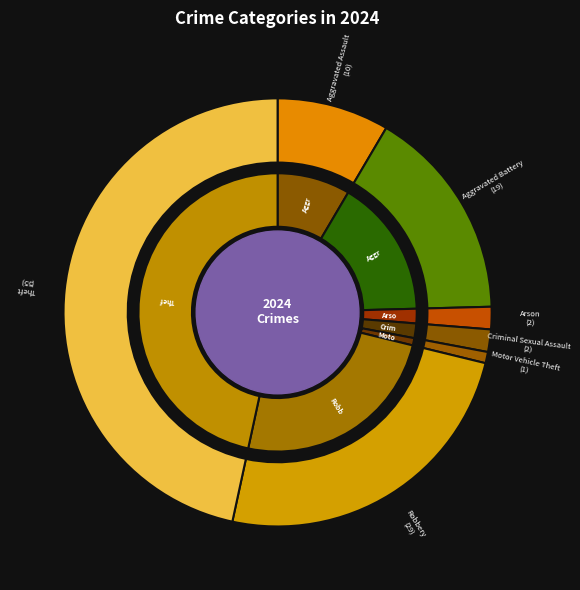

What percentage is the Aggravated Assault slice, to the nearest percent?

8%